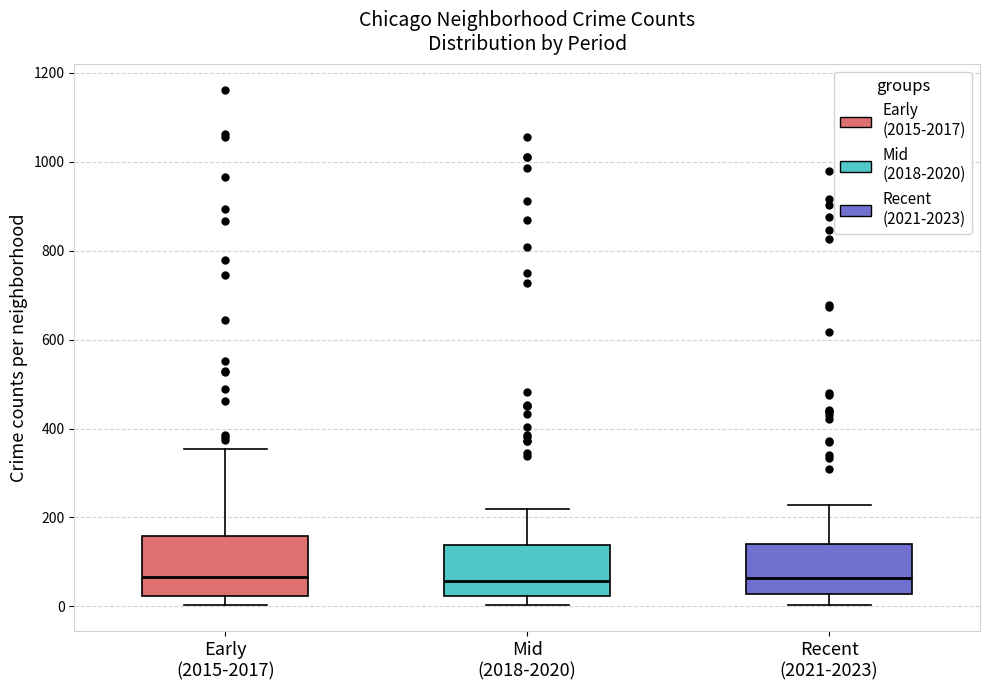

Where is the lower edge of the box for Recent (2021-2023) on the y-axis? The values are not printed on the chart, so give them approximately, as read against the axis.

20